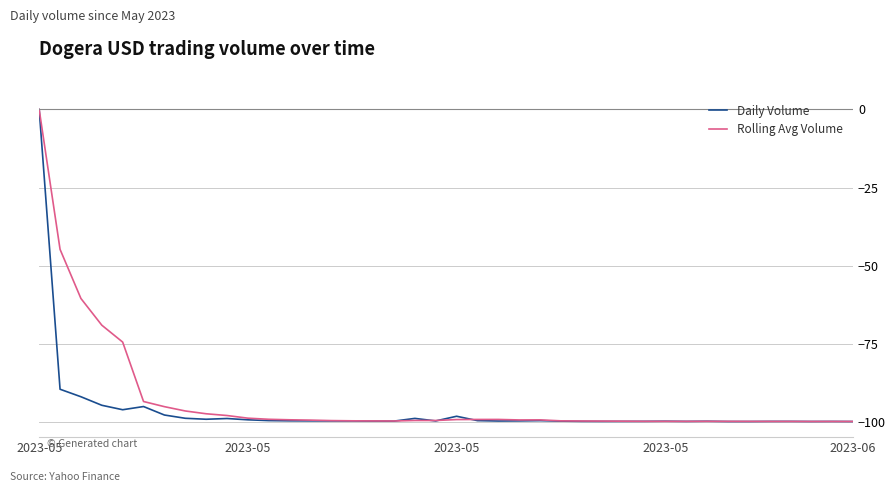

Which series has the largest range (max minus min)?

Daily Volume